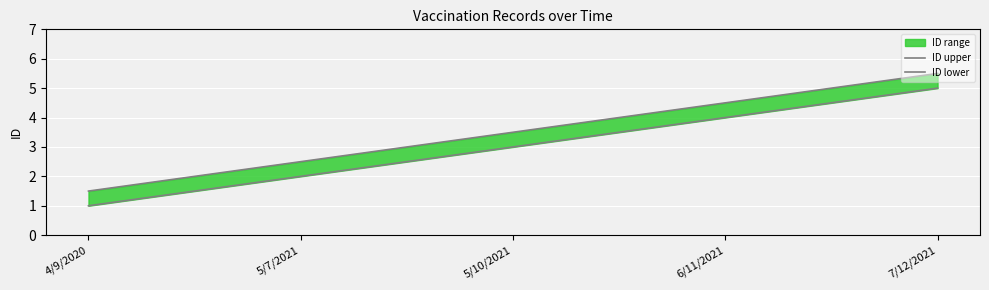

What is the sum of the ID upper values at 7/12/2021 and 6/11/2021?

10.0